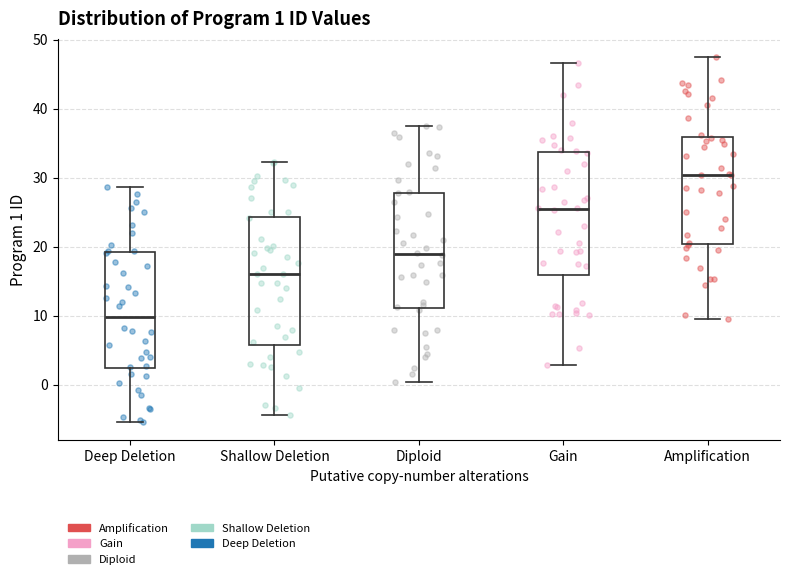

Which box's median line is the highest?

Amplification